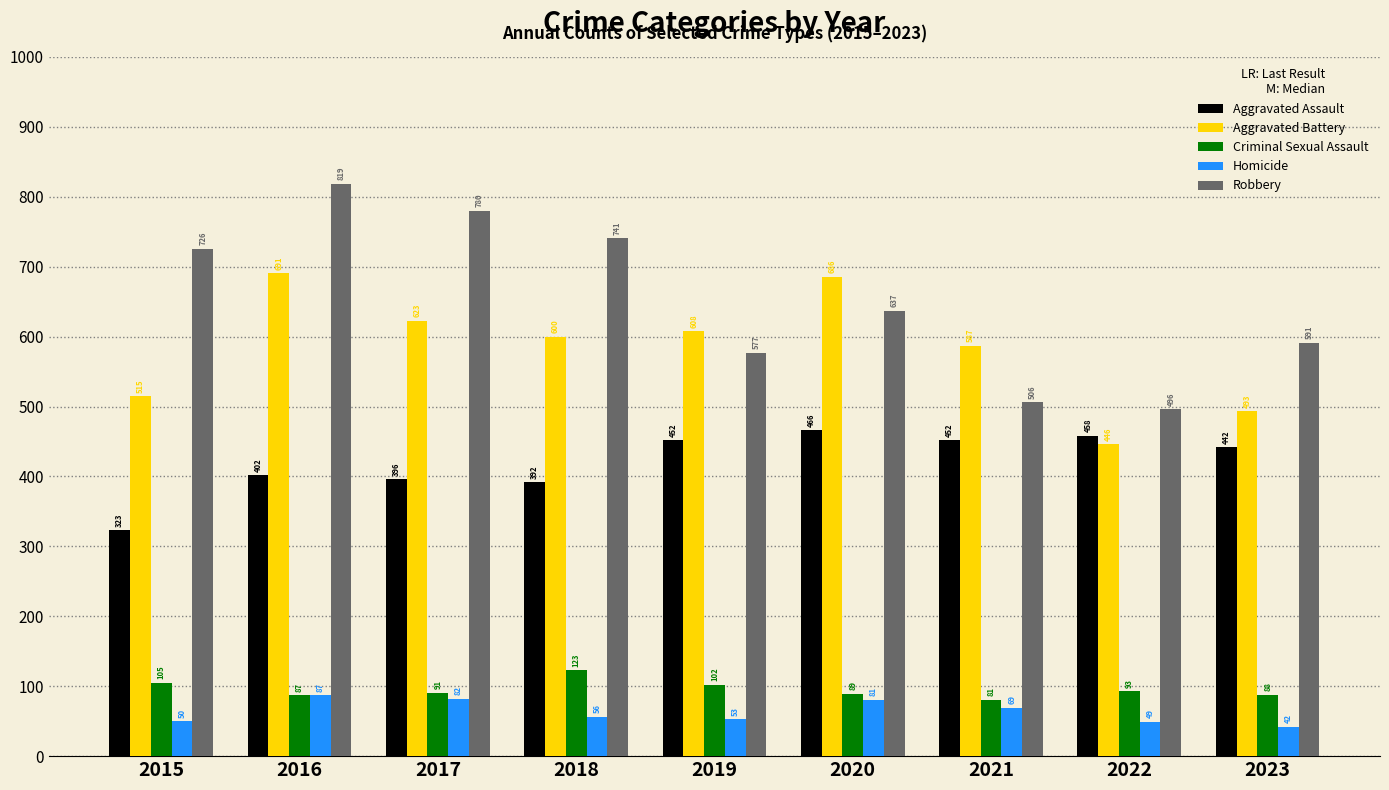

What is the average value of the Homicide series?

63